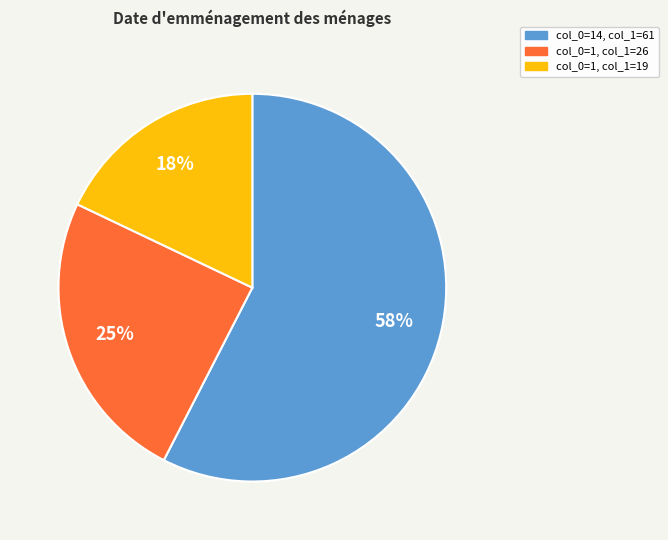

Is it true that col_0=1, col_1=19 is 9% of the pie?

False